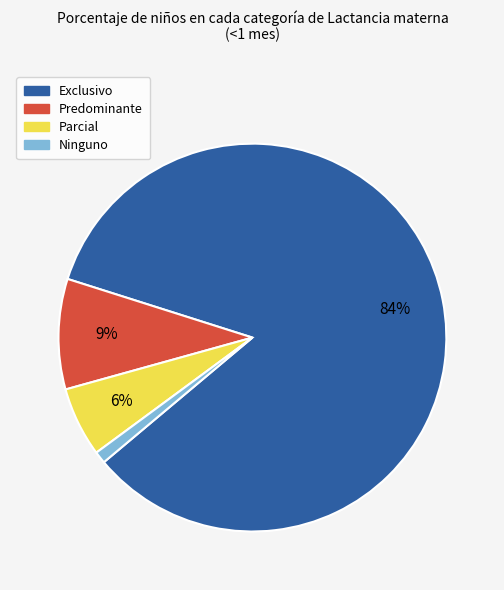

Do Ninguno and Parcial together represent more than half of the pie?

No